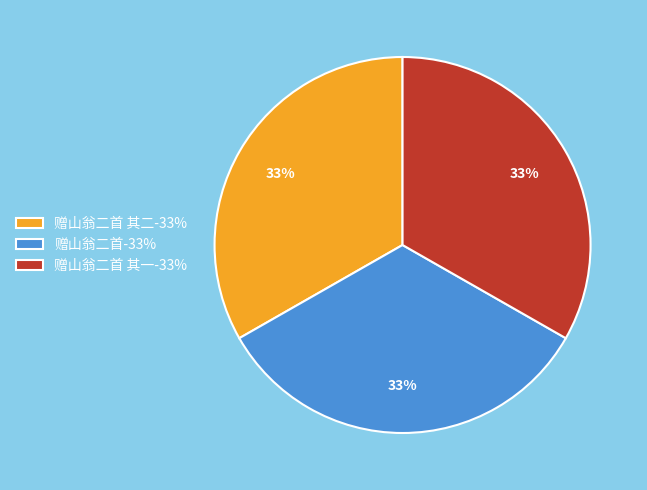

What percentage is the 赠山翁二首-33% slice, to the nearest percent?

33%